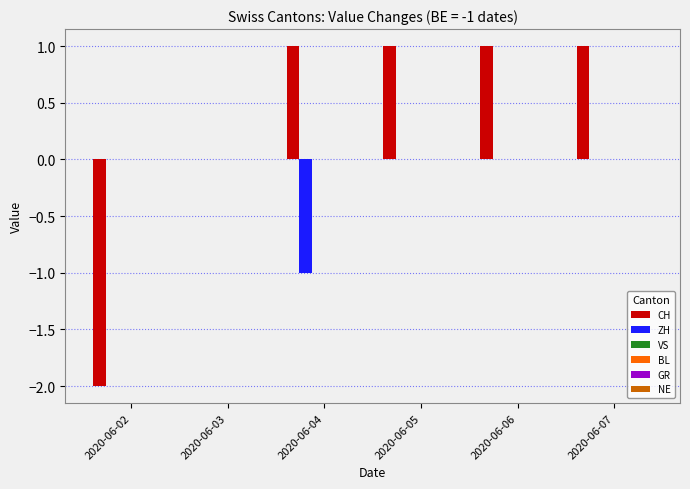

Which series has the largest total across all categories?

CH